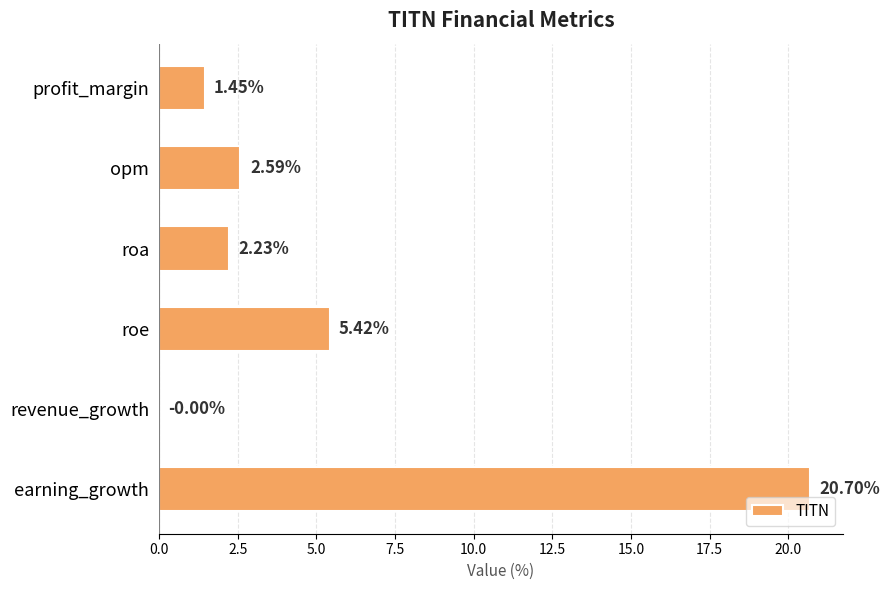

Which has a higher value, earning_growth or opm?

earning_growth